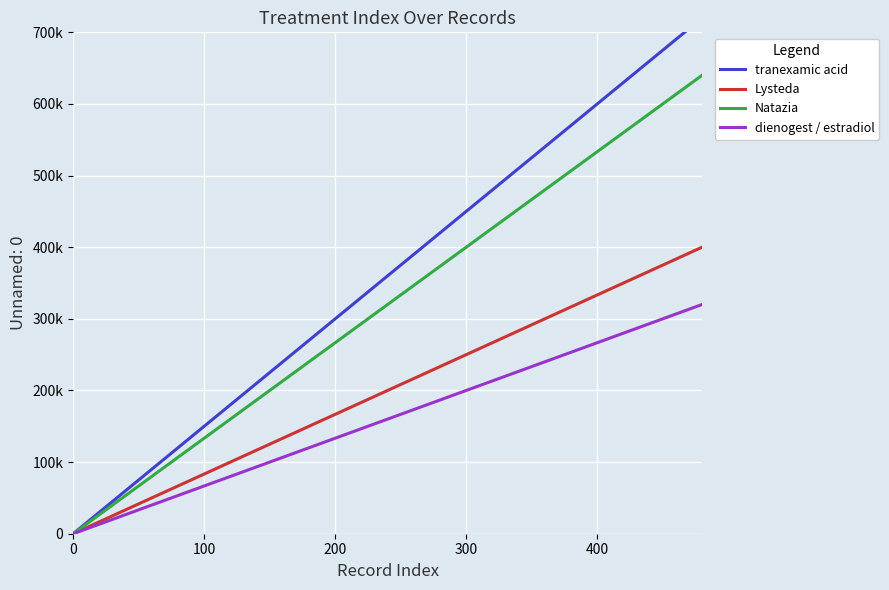

Which series changed the most between 200 and 400?

tranexamic acid